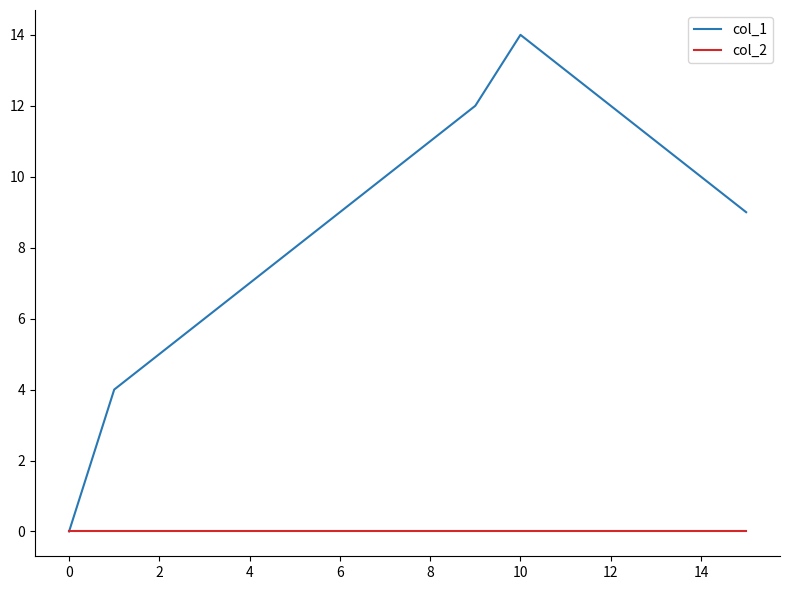

Which series has the largest range (max minus min)?

col_1